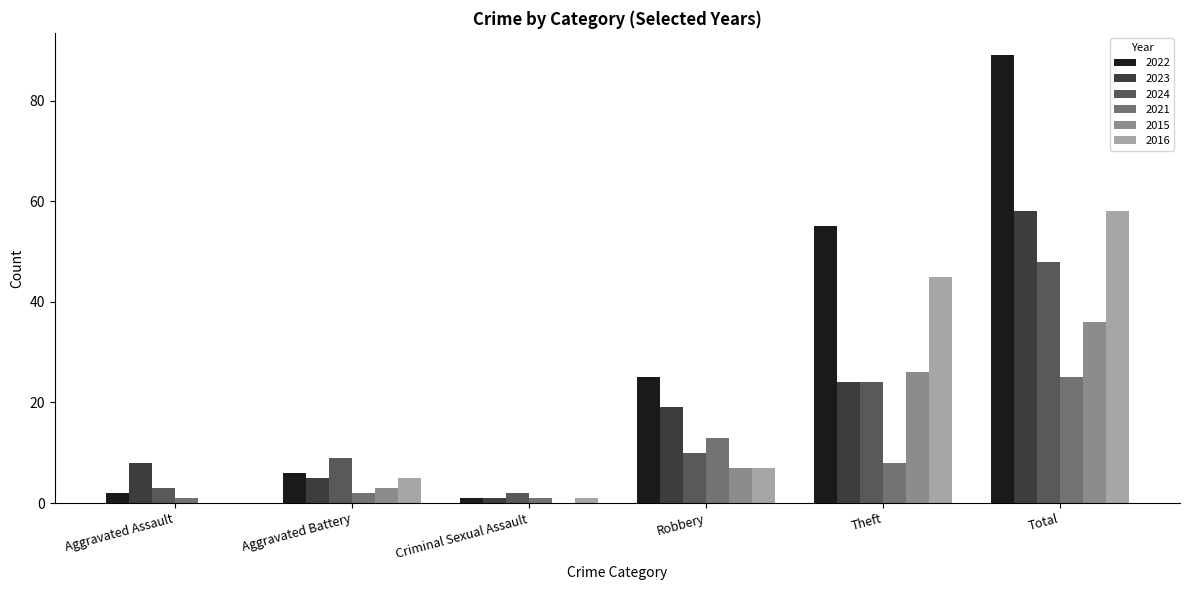

How many data points does each series have?

6